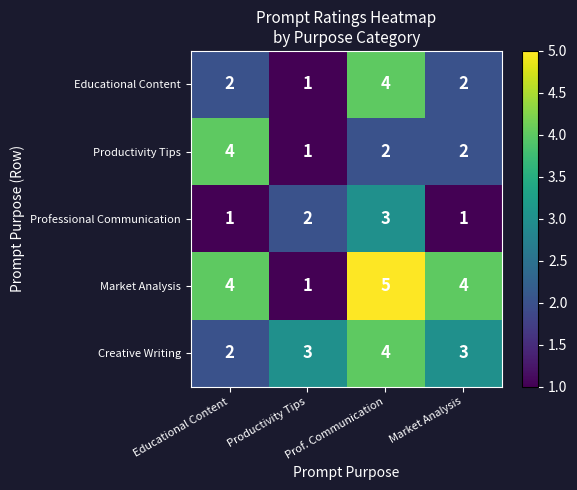

Between Productivity Tips and Market Analysis, which series saw the biggest shift?

Market Analysis